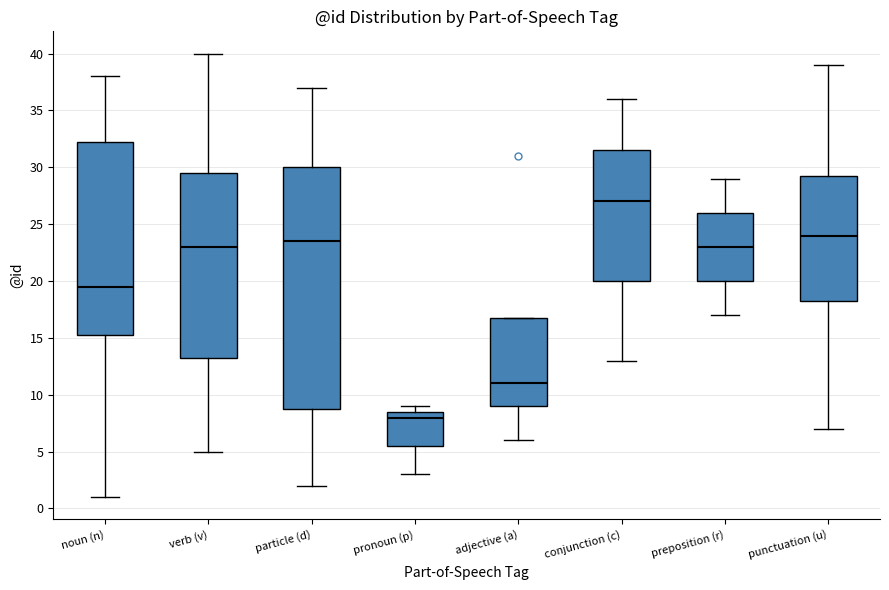

Reading left to right, transcribe this box plot: for each box, give where its median line is, the range the box spans, and where its two whiskers end, as read against the y-axis. The values are not printed on the chart, so give them approximately, as read against the axis.

noun (n): median 19.5, box 15.5 to 32.5, whiskers 1.0 to 38.0
verb (v): median 23.0, box 13.5 to 29.5, whiskers 5.0 to 40.0
particle (d): median 23.5, box 9.0 to 30.0, whiskers 2.0 to 37.0
pronoun (p): median 8.0, box 5.5 to 8.5, whiskers 3.0 to 9.0
adjective (a): median 11.0, box 9.0 to 17.0, whiskers 6.0 to 17.0
conjunction (c): median 27.0, box 20.0 to 31.5, whiskers 13.0 to 36.0
preposition (r): median 23.0, box 20.0 to 26.0, whiskers 17.0 to 29.0
punctuation (u): median 24.0, box 18.5 to 29.5, whiskers 7.0 to 39.0